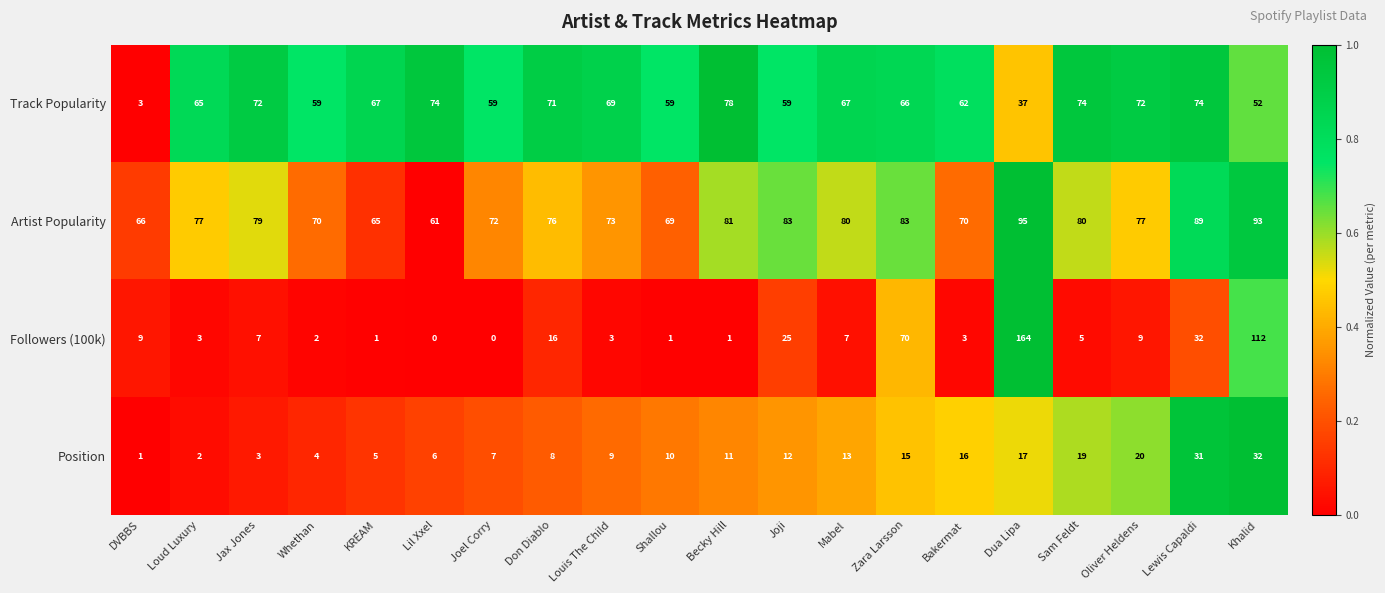

Where does the Track Popularity series first go above 67?

Jax Jones